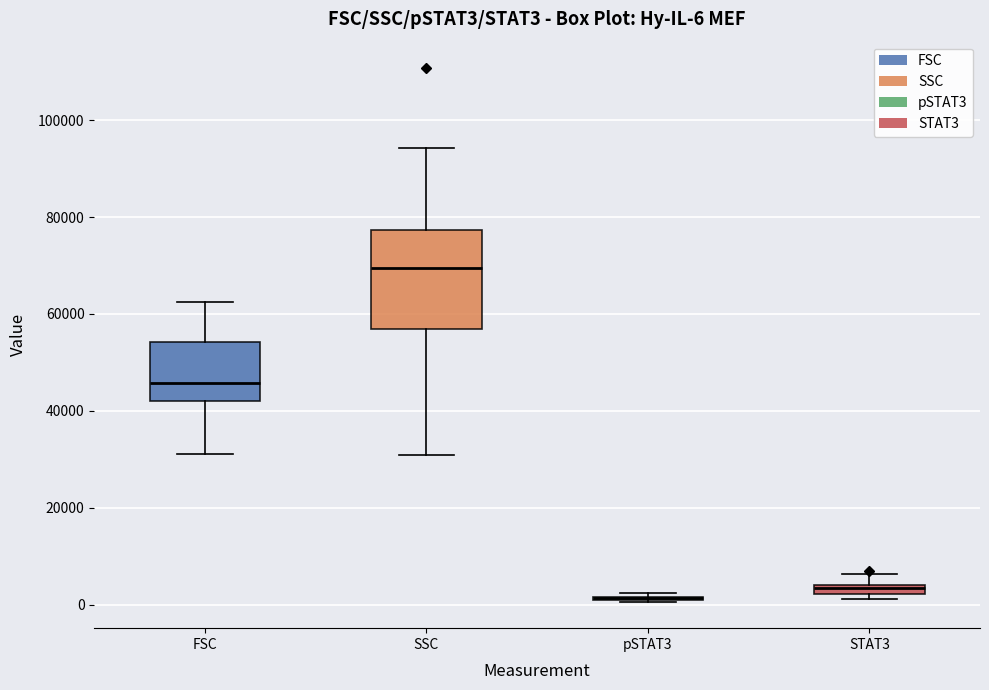

Comparing the boxes themselves (not the whiskers), which one is the tallest?

SSC